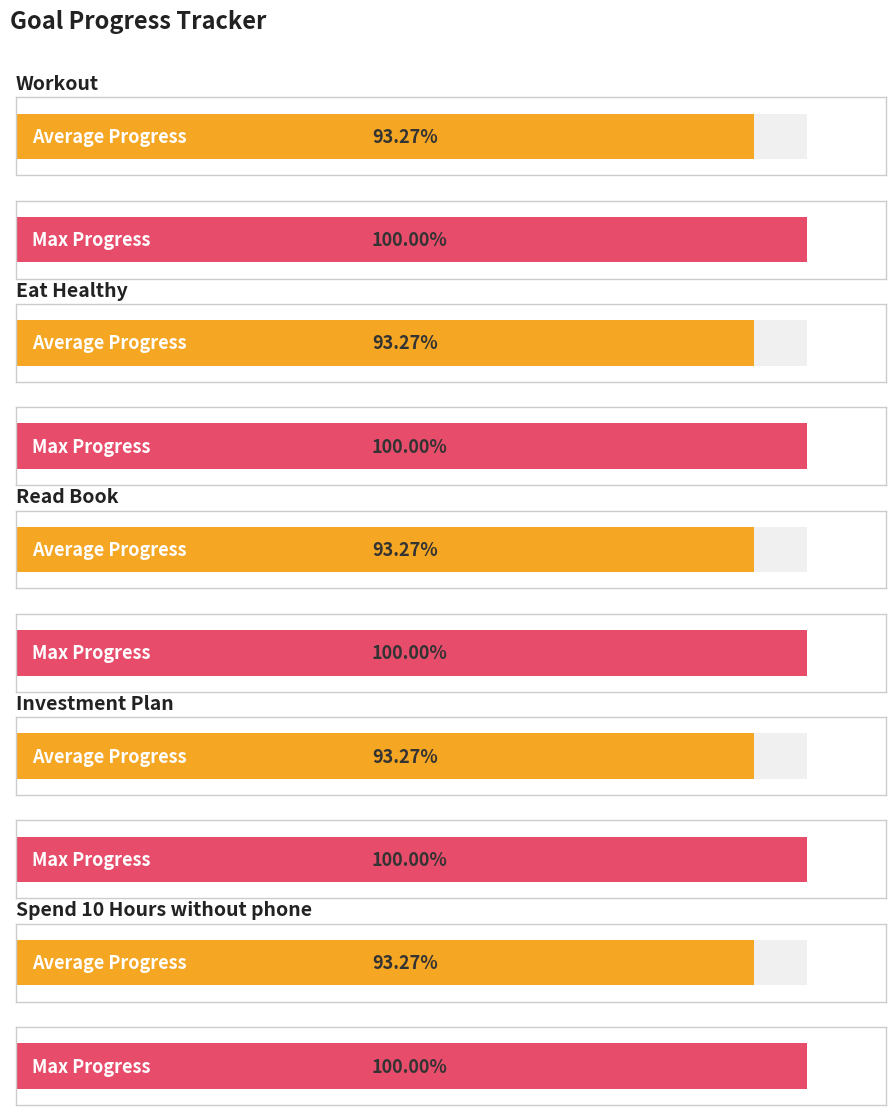

Which series changed the most between Eat Healthy and Spend 10 Hours without phone?

Average Progress